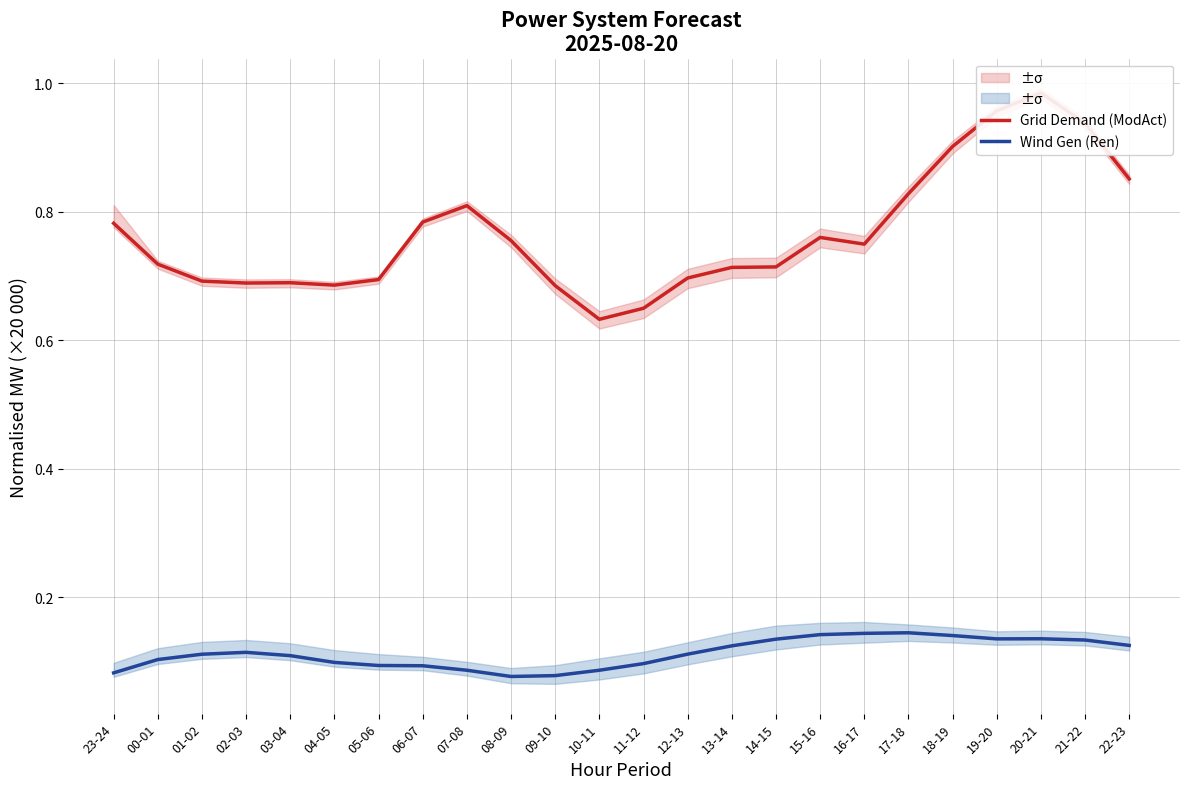

Is the value of Grid Demand (ModAct) at 14-15 greater than the value of Wind Gen (Ren) at 04-05?

Yes